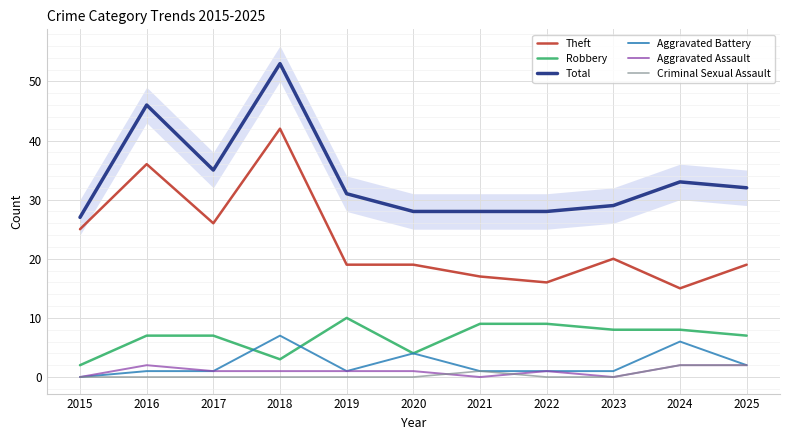

What are all the series names shown in the legend?

Theft, Robbery, Total, Aggravated Battery, Aggravated Assault, Criminal Sexual Assault